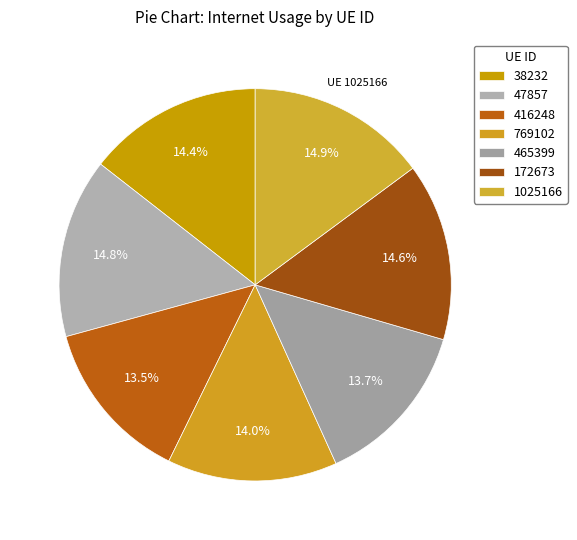

Which category has the smallest portion of the pie?

416248